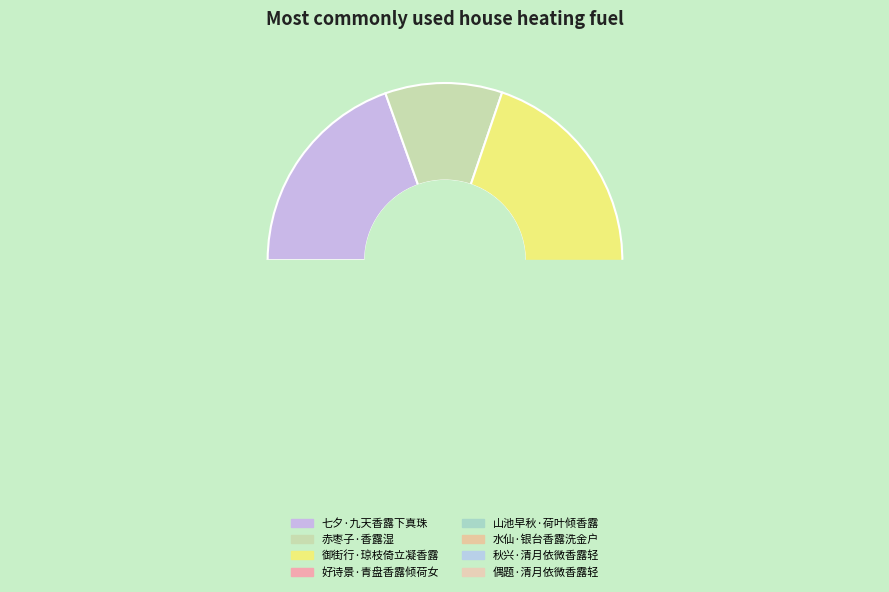

What is the change in value from 御街行·琼枝倚立凝香露 to 水仙·银台香露洗金户?

-72631